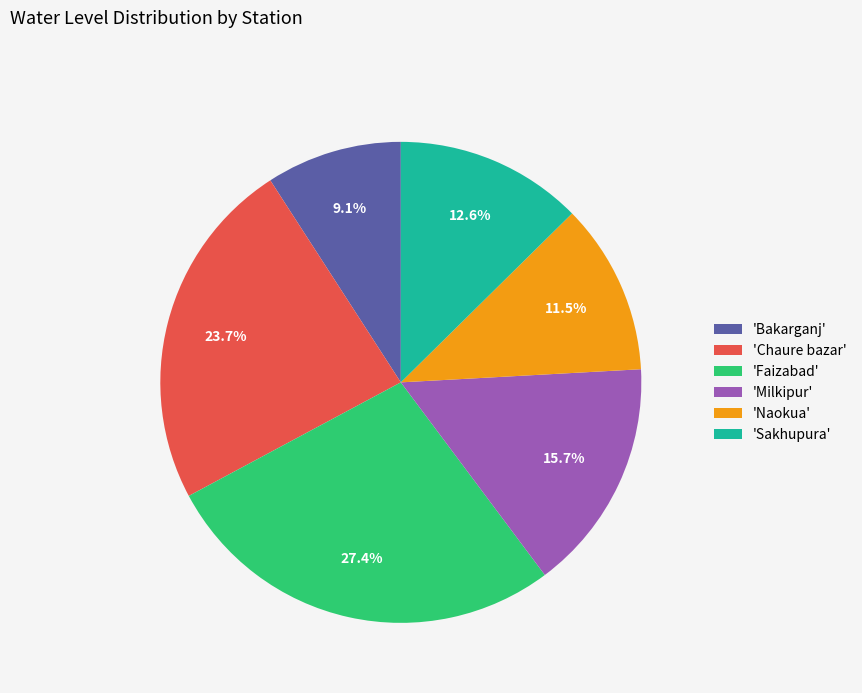

Rank the categories by value from lowest to highest.

'Bakarganj', 'Naokua', 'Sakhupura', 'Milkipur', 'Chaure bazar', 'Faizabad'